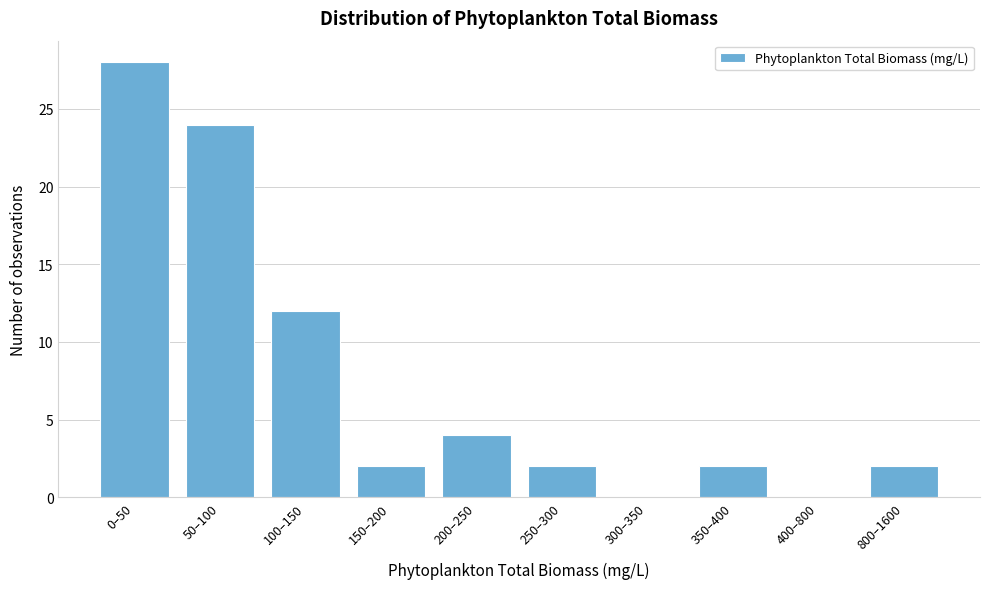

Reading right to left, list all the values displayed in this chart.

800–1600=2	400–800=0	350–400=2	300–350=0	250–300=2	200–250=4	150–200=2	100–150=12	50–100=24	0–50=28